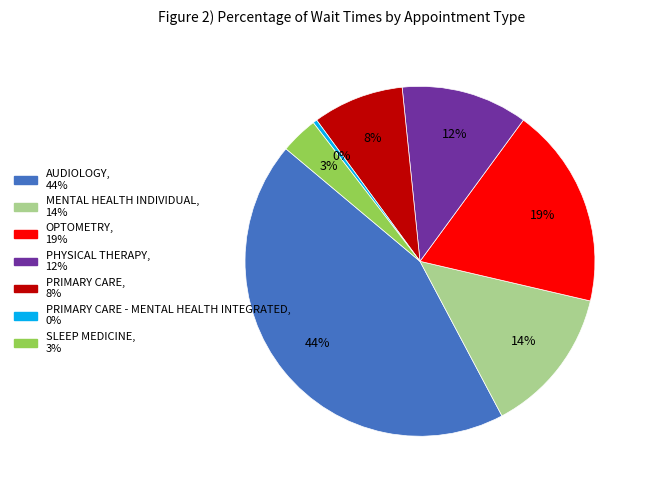

To the nearest percent, what is the average slice percentage?

14%